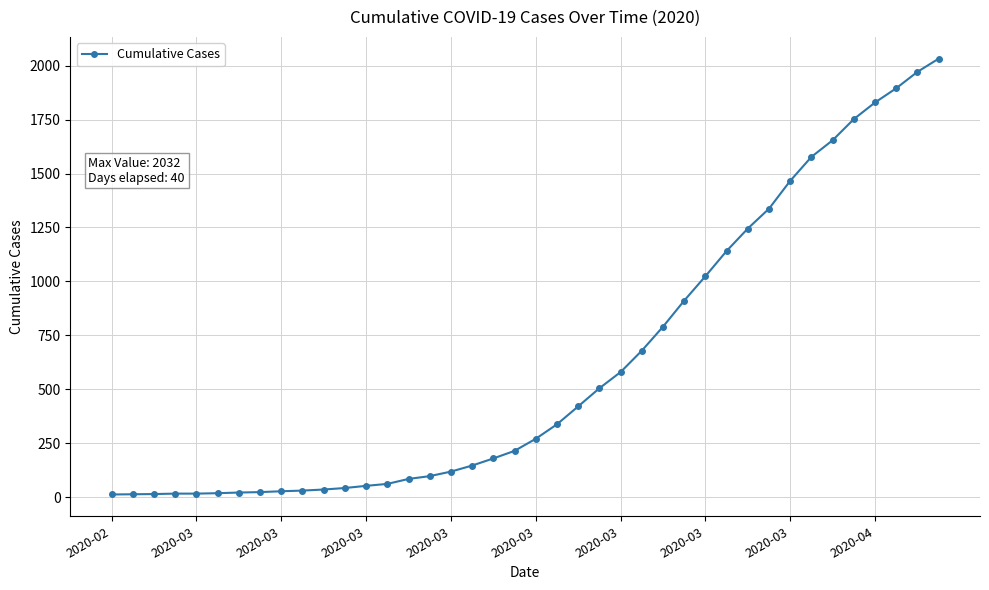

What is the maximum value shown in the chart?

2032